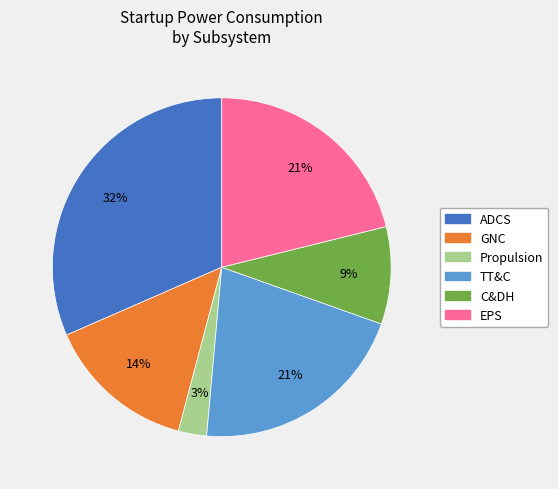

To the nearest percent, what is the average slice percentage?

17%